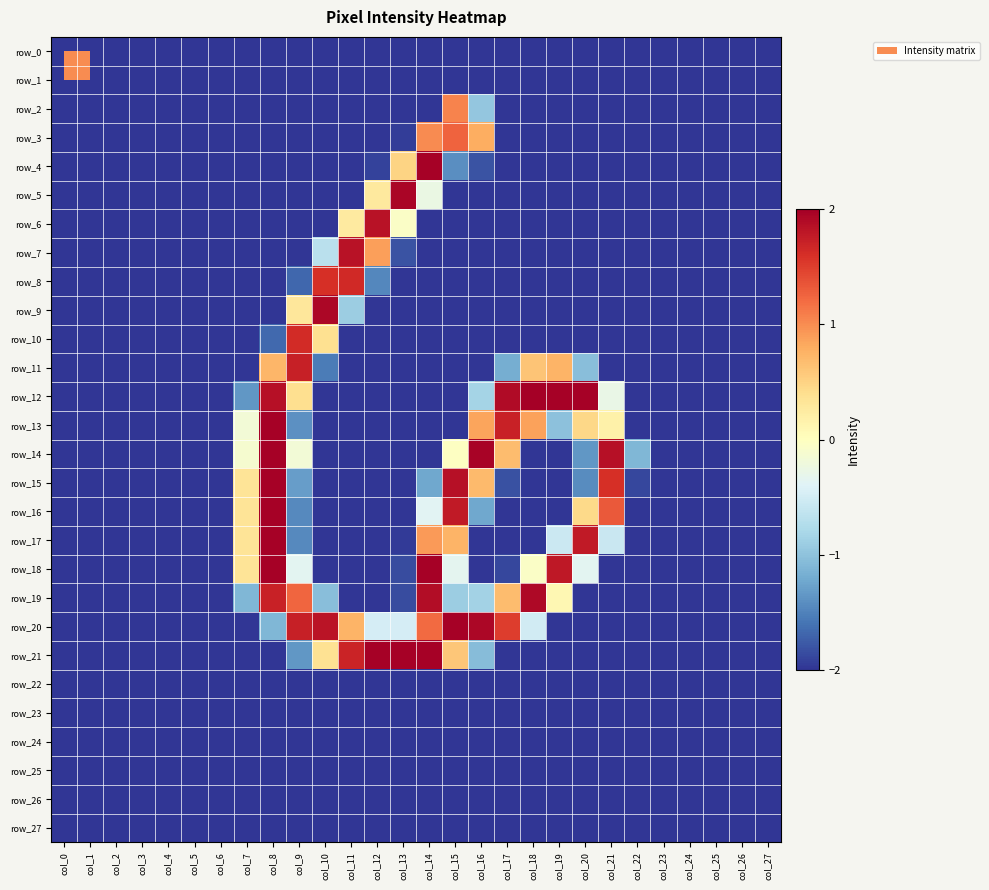

Which series changed the most between col_6 and col_11?

row_7